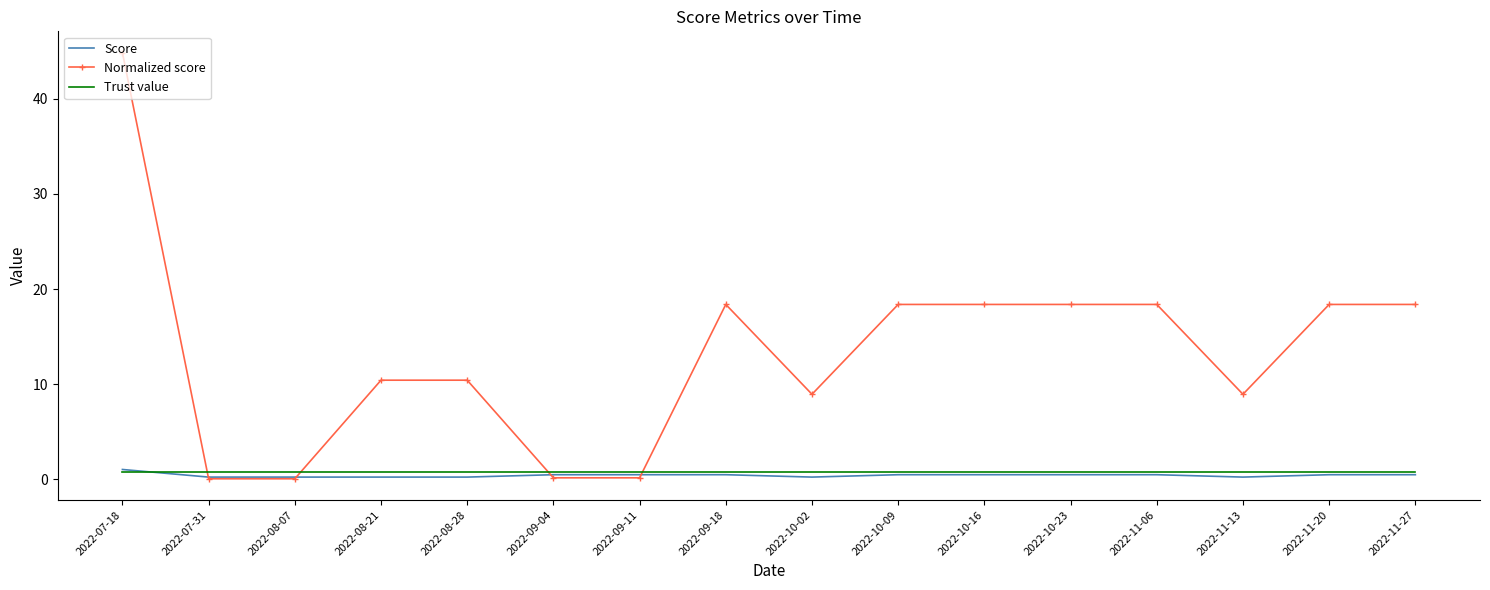

How many distinct data groups are displayed?

3